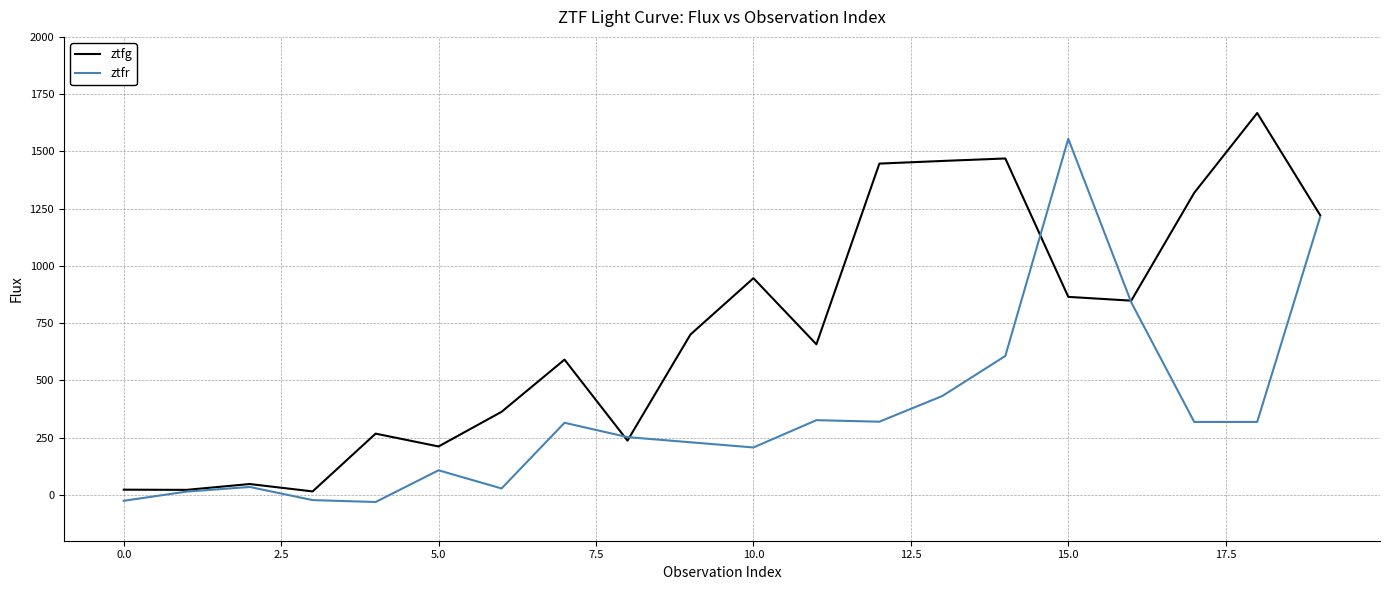

List the series in order of their peak value, highest first.

ztfg, ztfr